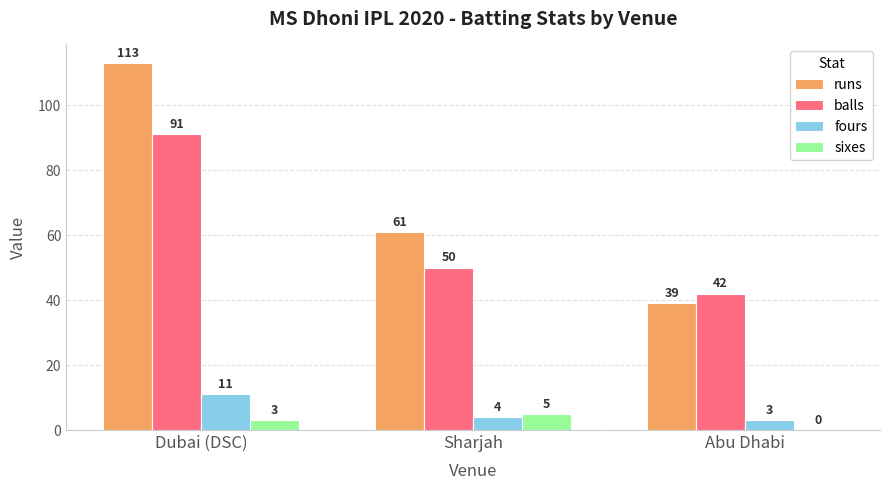

What is the difference between the runs values at Abu Dhabi and Dubai (DSC)?

74